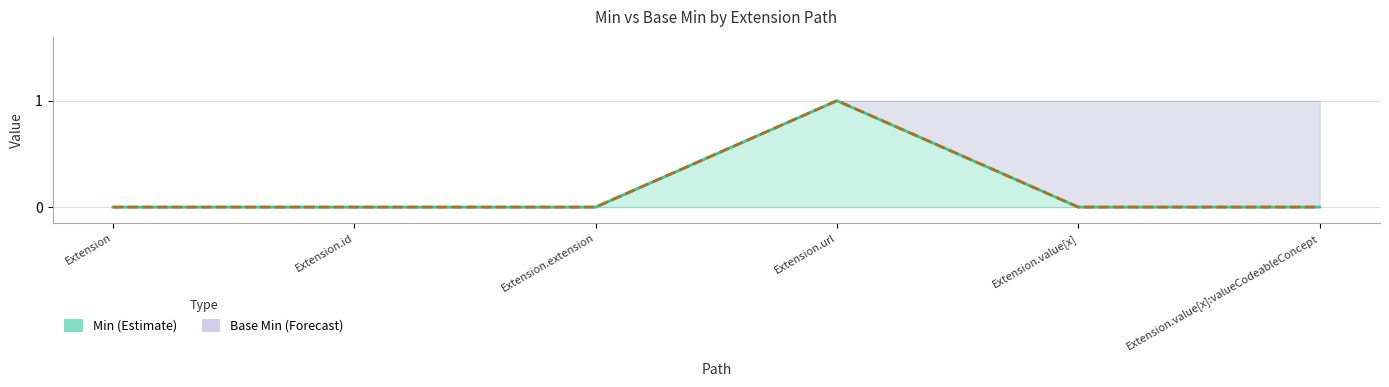

What is the difference between the maximum and minimum values in the Min series?

1